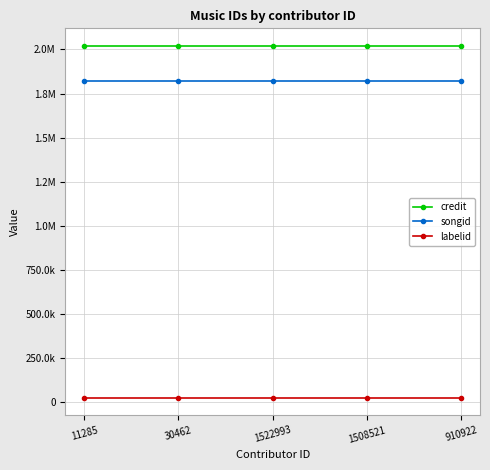

What are all the series names shown in the legend?

credit, songid, labelid